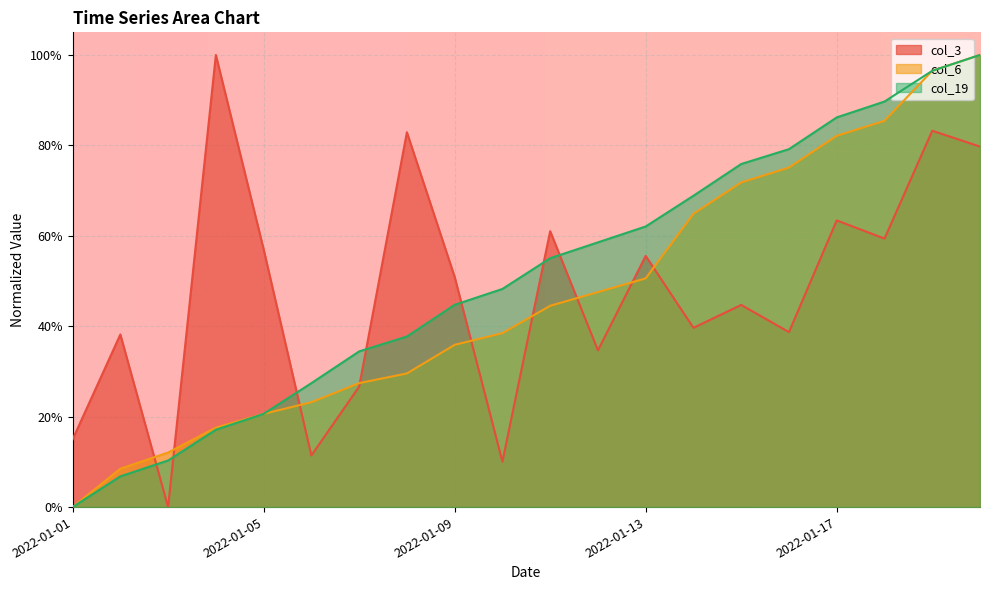

How many times do col_6 and col_3 cross each other?

9